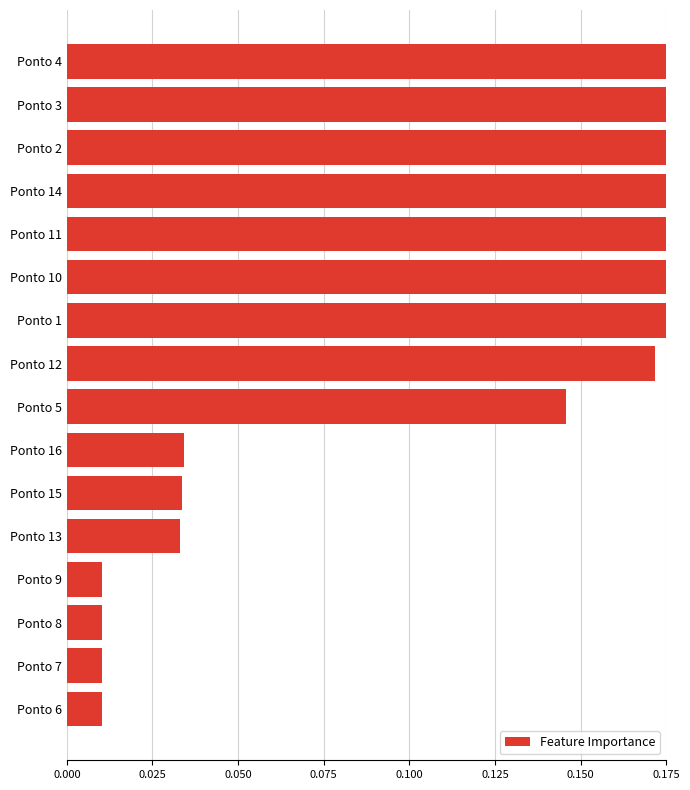

How many categories are shown in the chart?

16